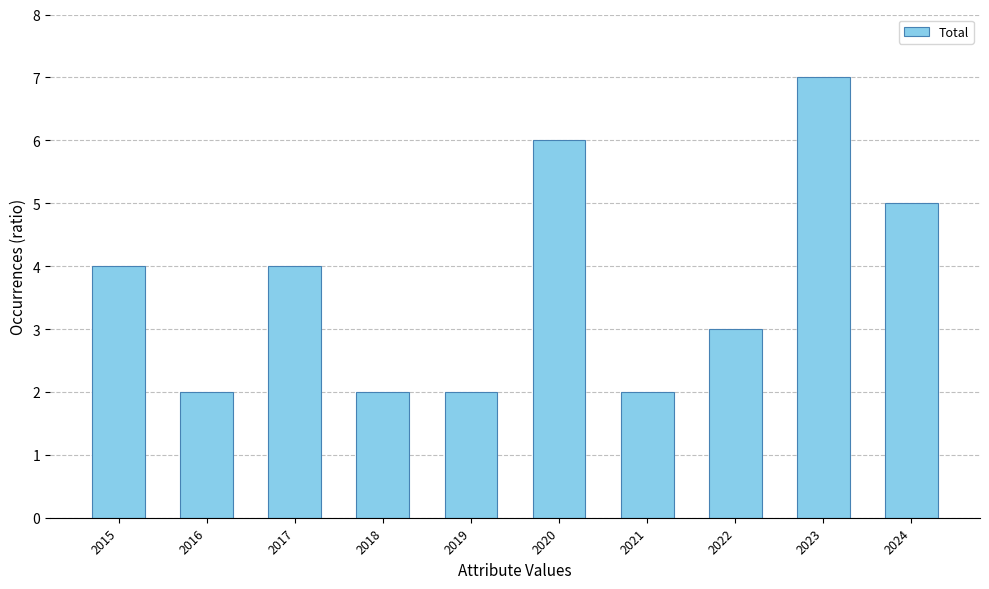

True or false: the data shows 2 at 2017.

False